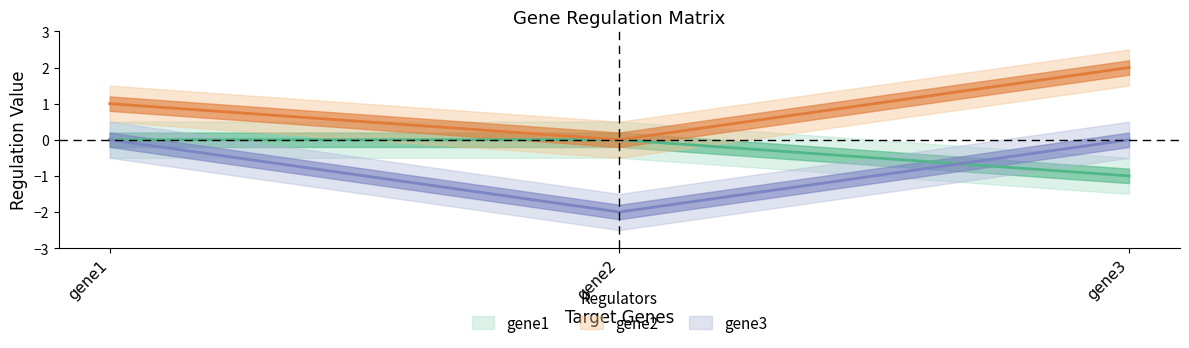

Reading left to right, extract all data points from this chart.

gene1: 0	0	-1
gene2: 1	0	2
gene3: 0	-2	0